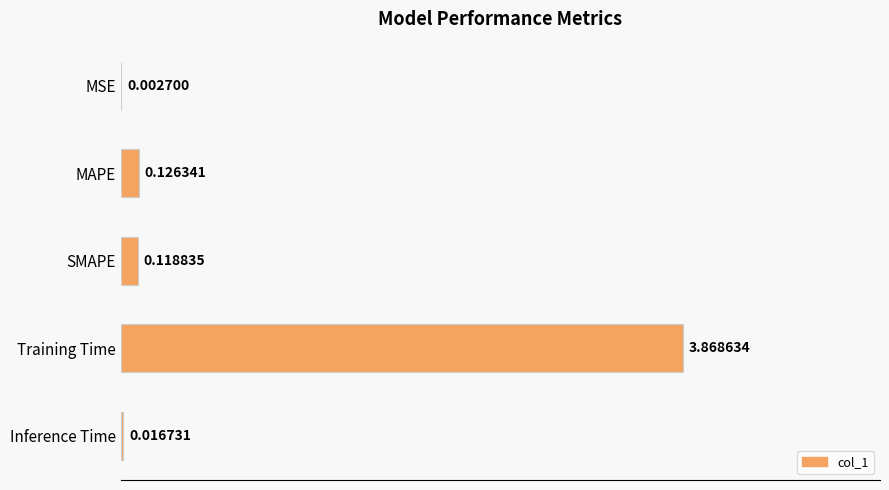

What is the sum of all values?

4.1